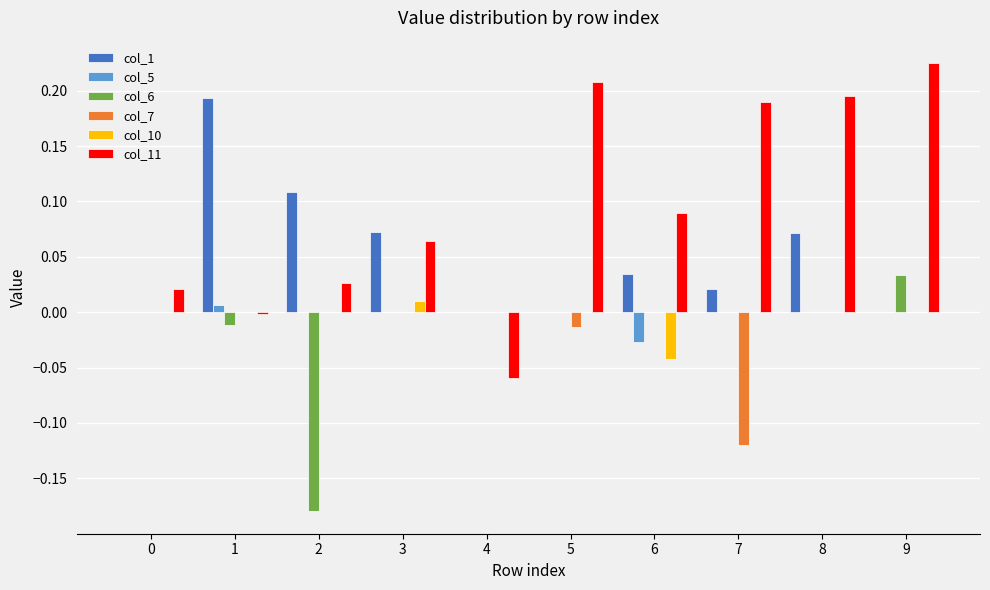

Is it true that col_11 equals 0.3 at 7?

False